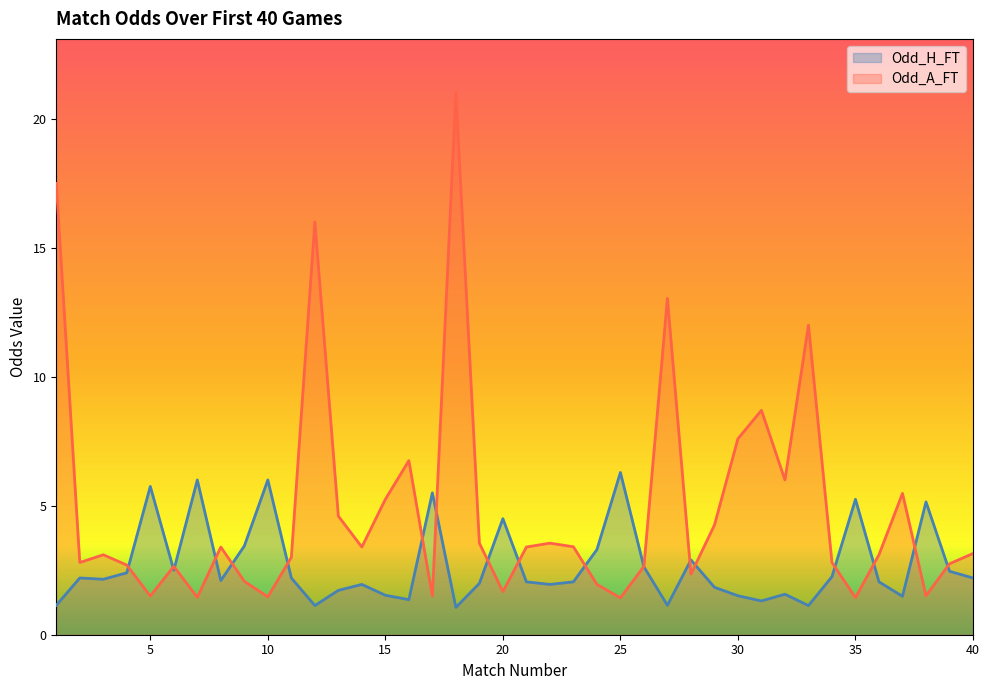

Where is Odd_A_FT nearest to the value 11?

33